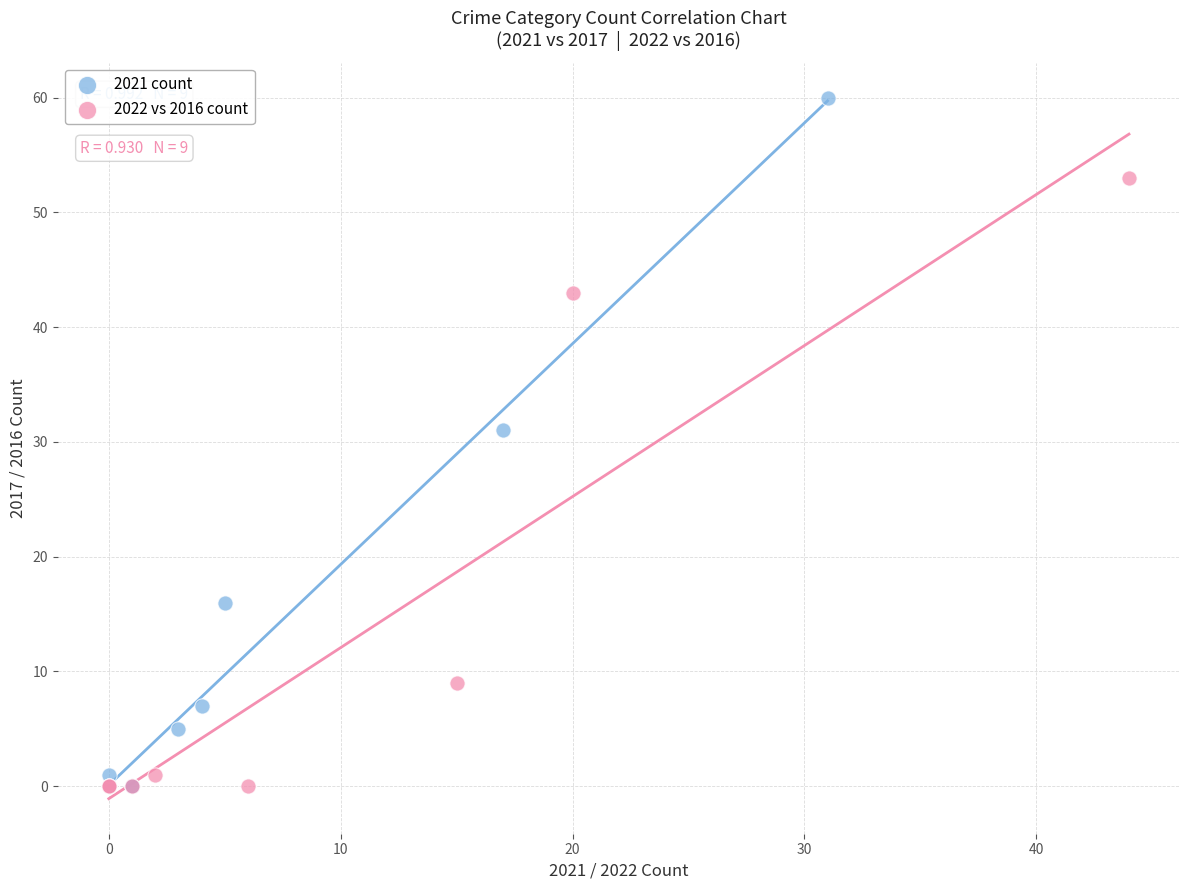

Which series has the widest spread of Y values?

2021 count